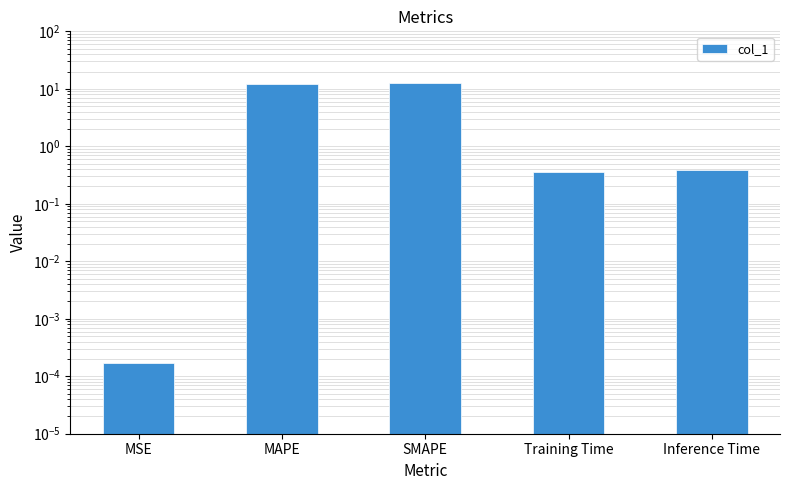

Are the bars grouped side by side (vs. stacked)?

No